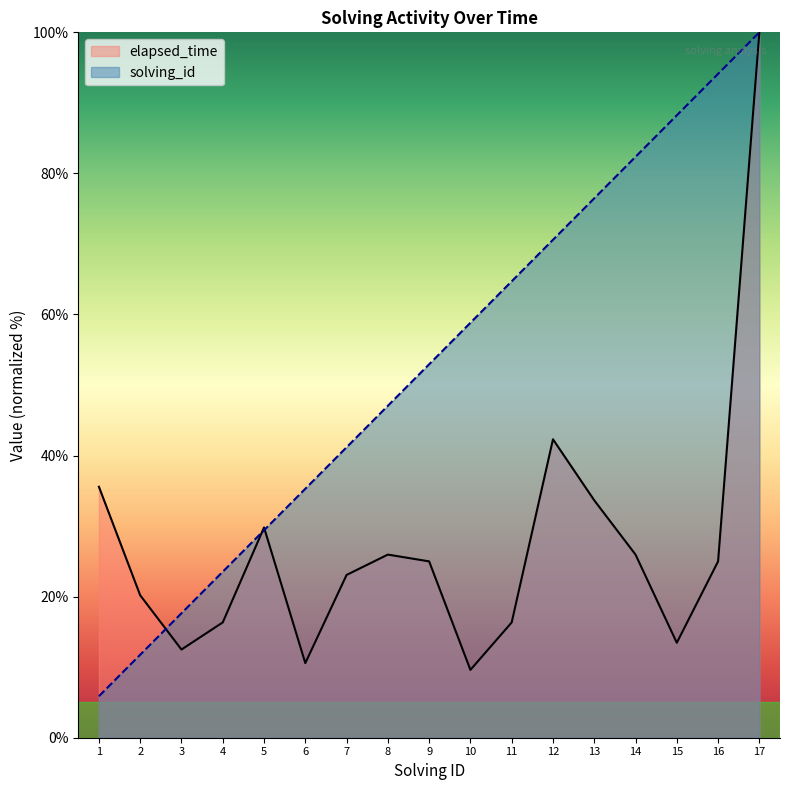

List the labels in order of elapsed_time value, smallest first.

10, 6, 3, 15, 4, 11, 2, 7, 9, 16, 8, 14, 5, 13, 1, 12, 17